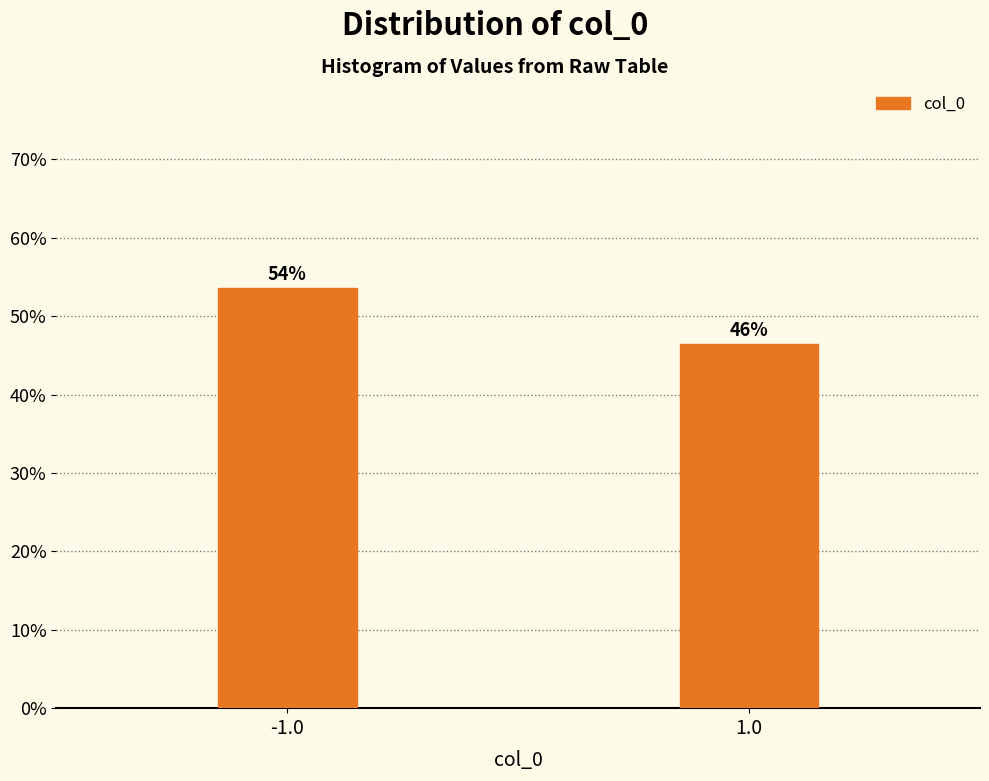

Does the chart contain any negative values?

No